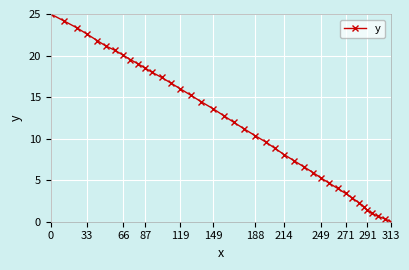

What is the maximum value shown in the chart?

25.0